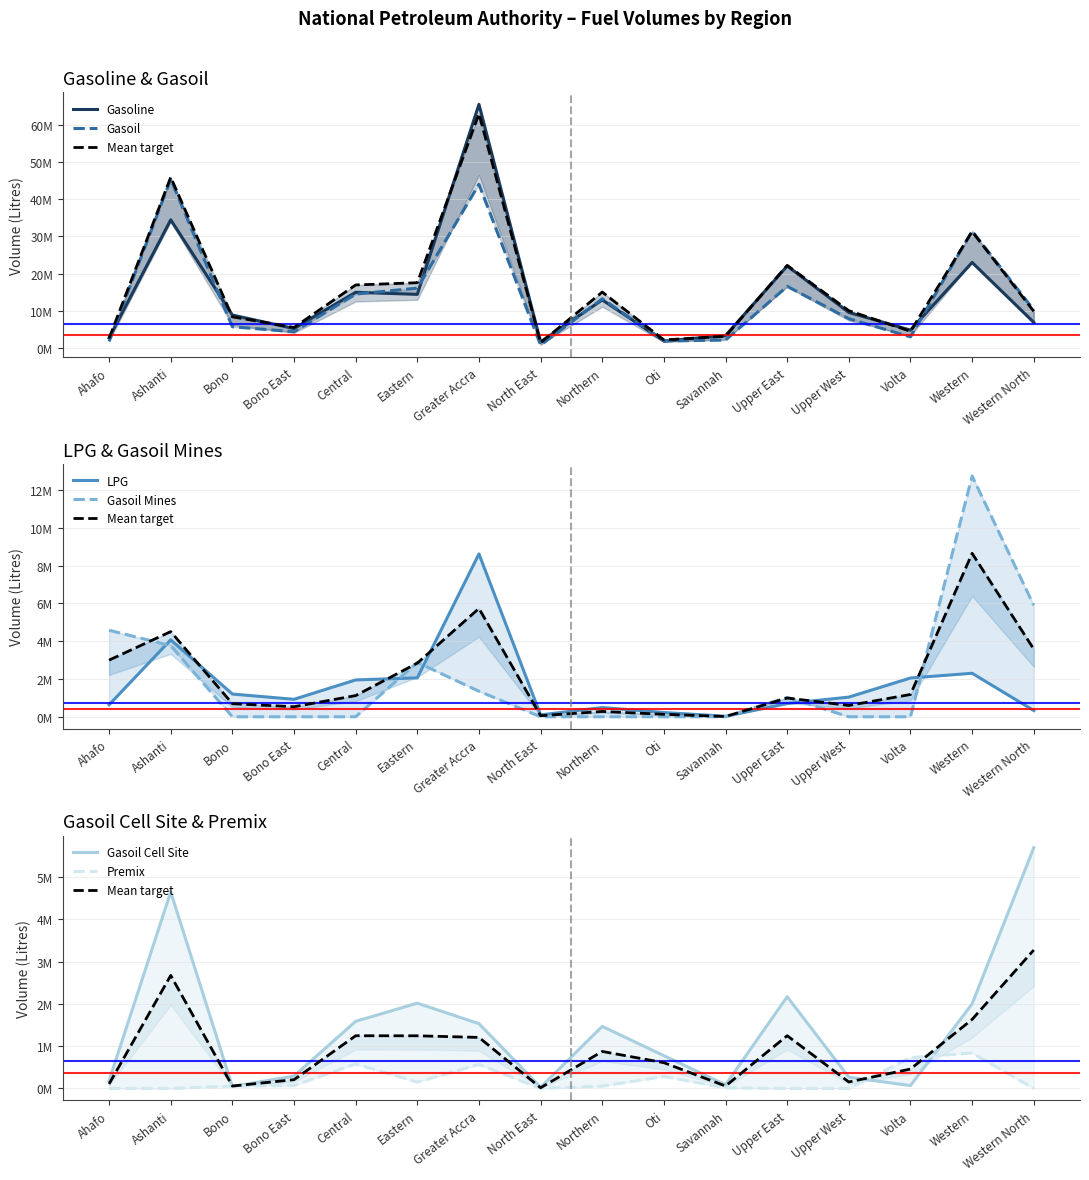

Which series has the largest total across all categories?

Gasoline